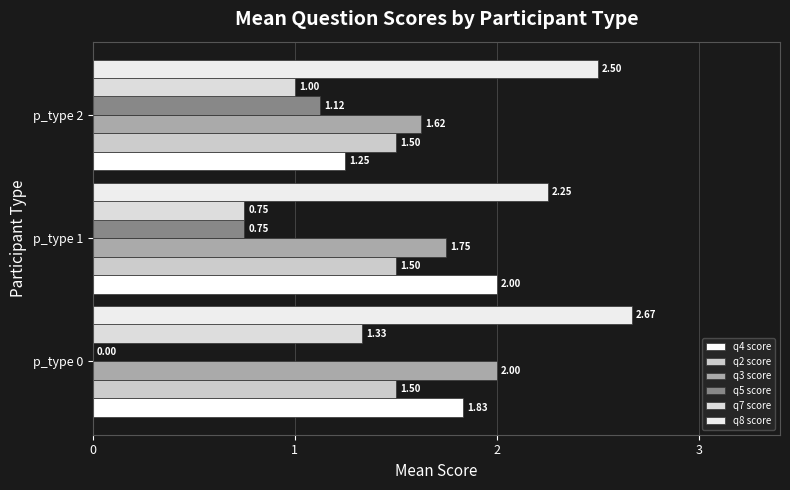

Which label corresponds to the largest value in the chart?

p_type 0